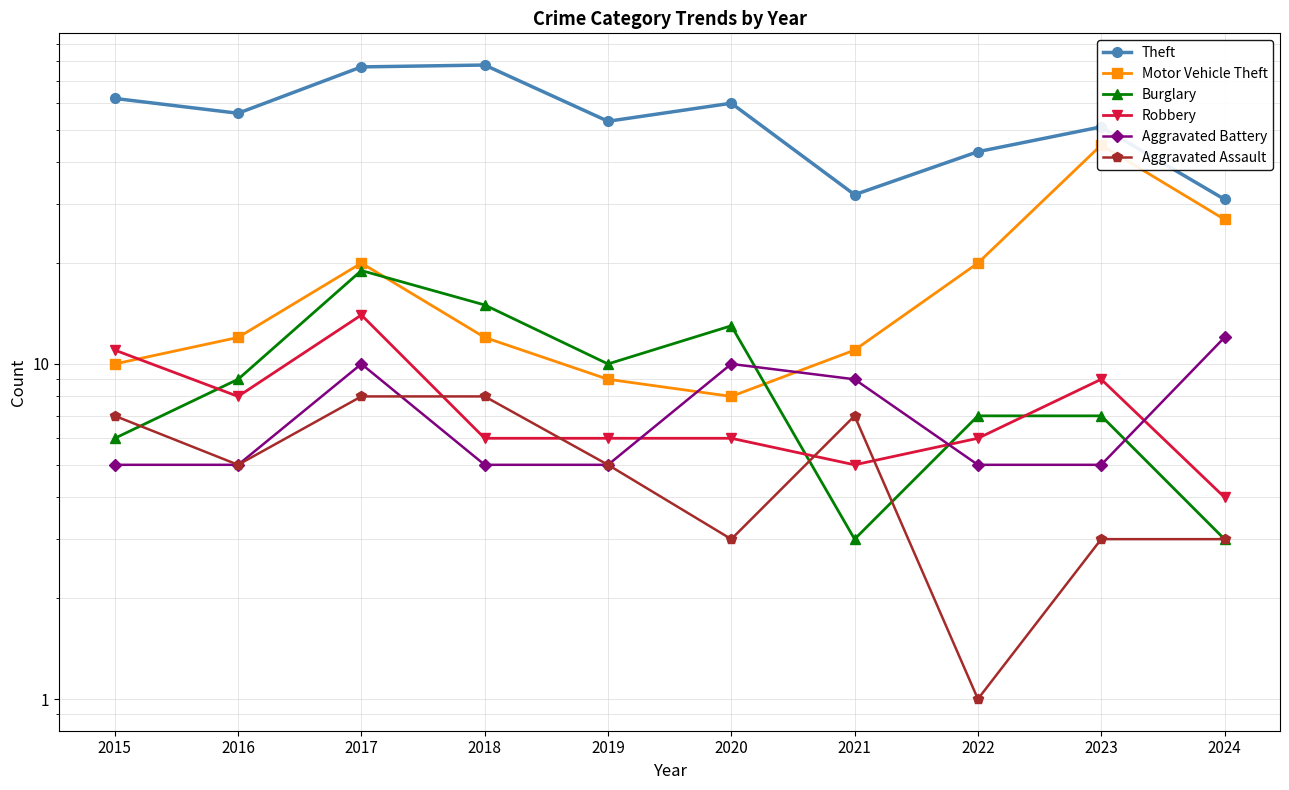

At which category is the sum across all series the highest?

2017